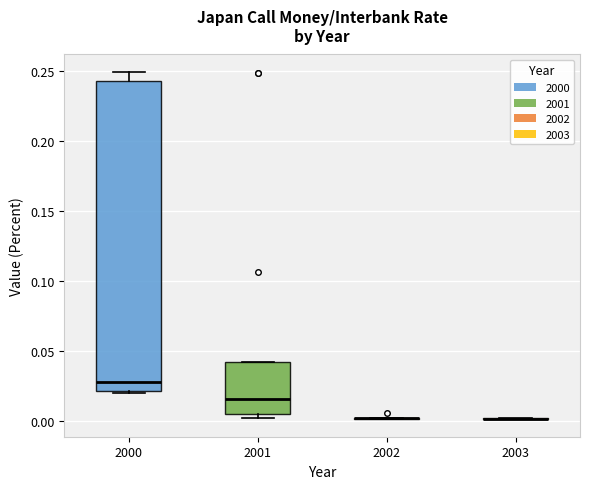

Reading left to right, read every box against the y-axis: the position of its median line, the range the box covers, and the ends of its whiskers. The values are not printed on the chart, so give them approximately, as read against the axis.

2000: median 0.030, box 0.020 to 0.245, whiskers 0.020 to 0.250
2001: median 0.015, box 0.005 to 0.040, whiskers 0.000 to 0.040
2002: box collapsed to a line at 0.000, whiskers 0.000 to 0.000
2003: box collapsed to a line at 0.000, whiskers 0.000 to 0.000